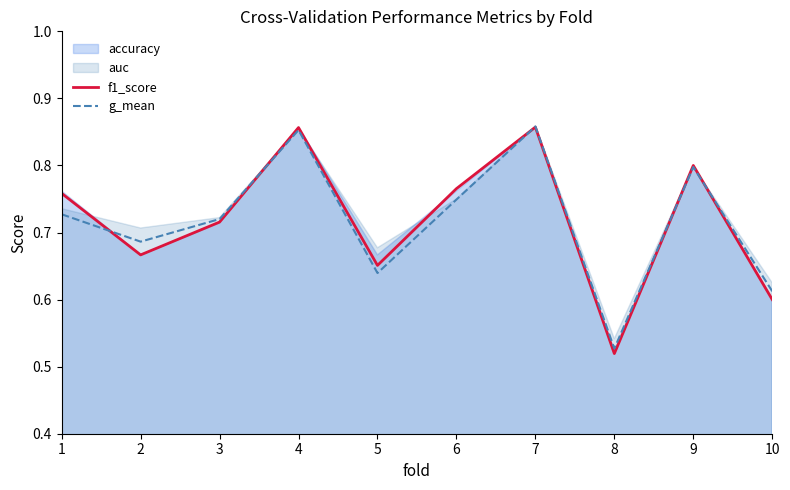

How many lines are shown in the chart?

2